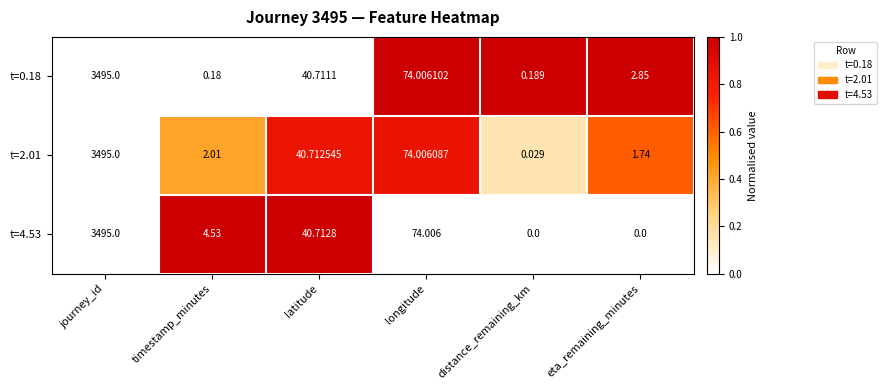

At which category is the sum across all series the highest?

journey_id